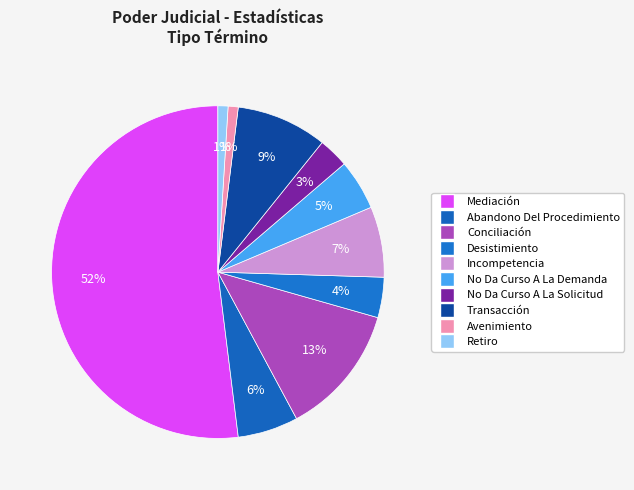

To the nearest percent, what is the combined percentage of Conciliación and Incompetencia?

20%